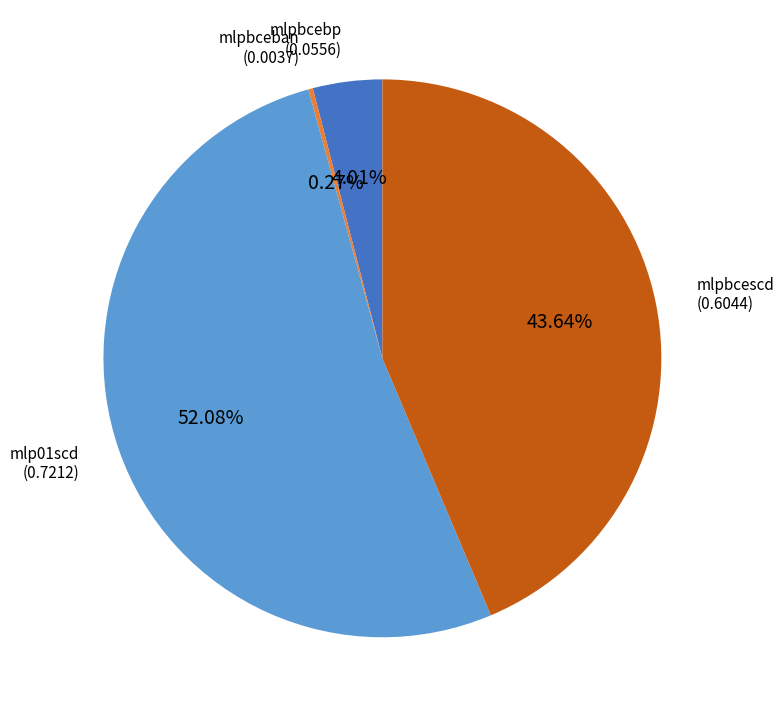

Is the sum of mlpbcebp and mlpbcescd greater than half?

No